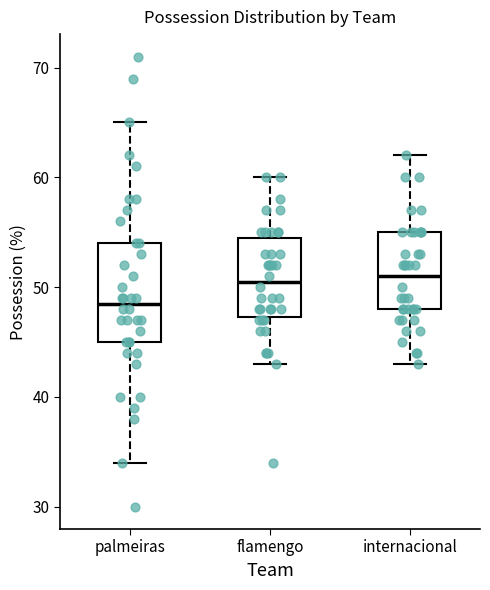

Comparing the boxes themselves (not the whiskers), which one is the tallest?

palmeiras